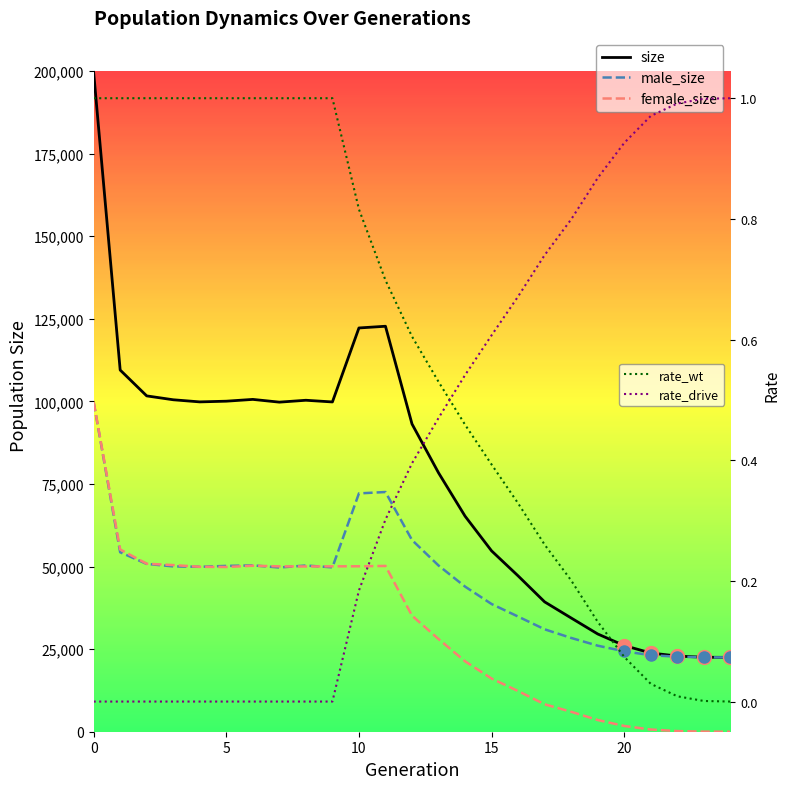

True or false: rate_wt has a value of 0.1 at 19.

False